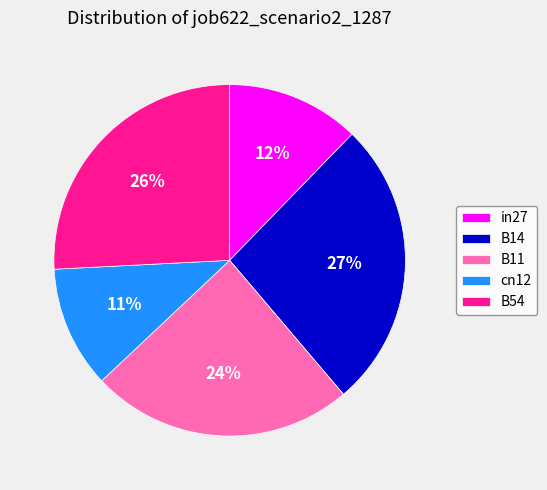

How many slices are in this pie chart?

5